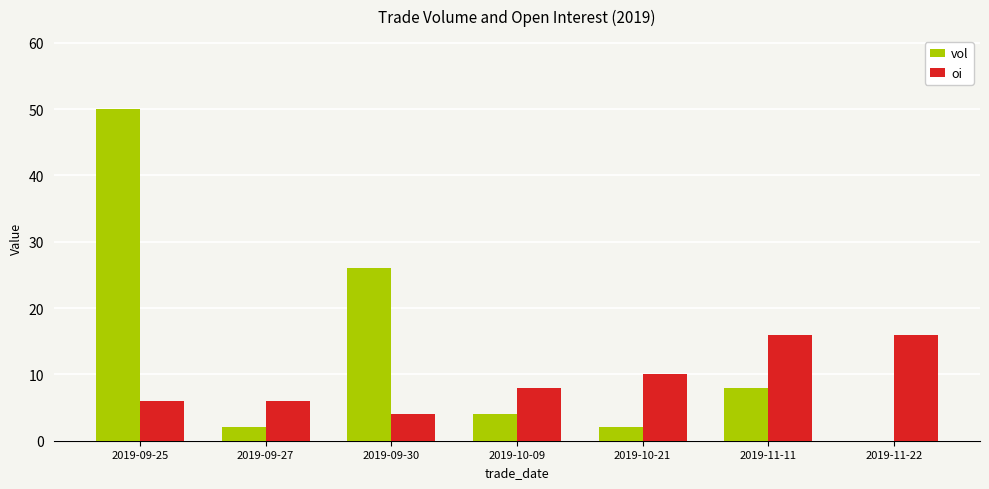

Which series changed the most between 2019-09-25 and 2019-09-30?

vol